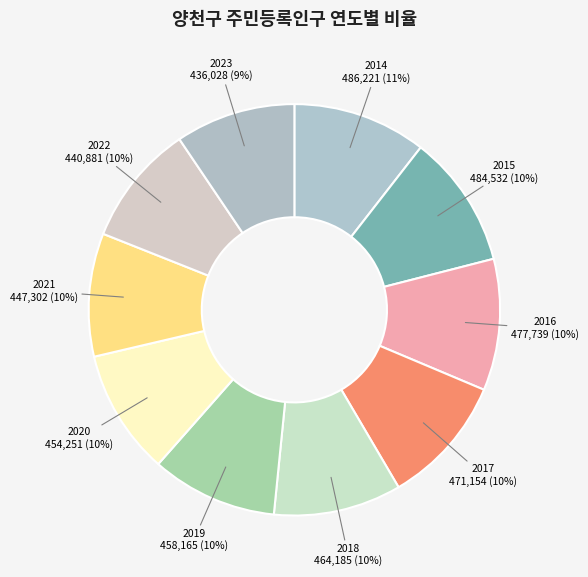

Count the number of slices in the pie.

10